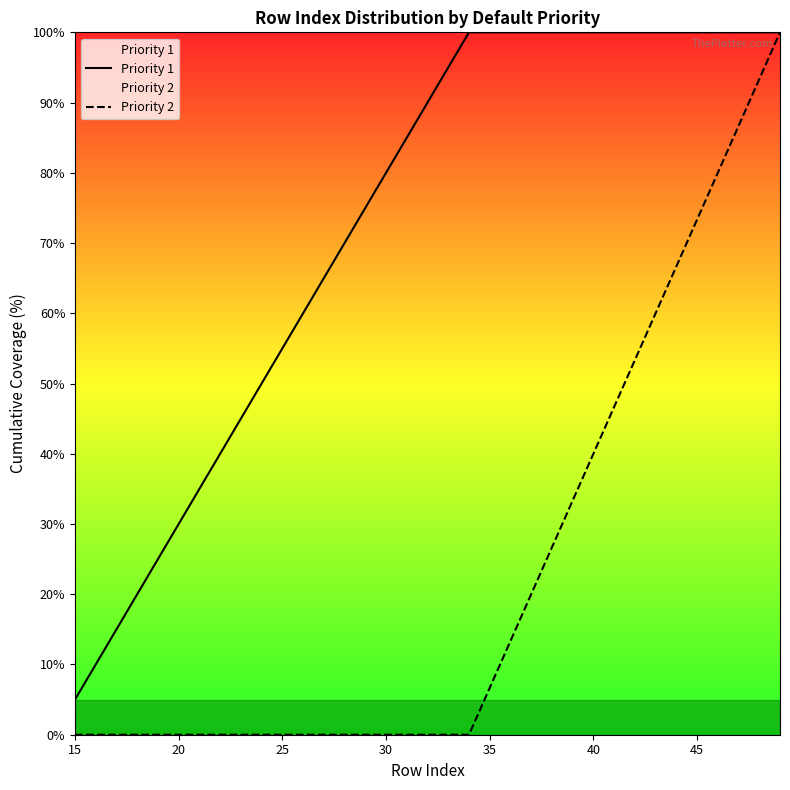

Which series has the largest total across all categories?

Priority 1